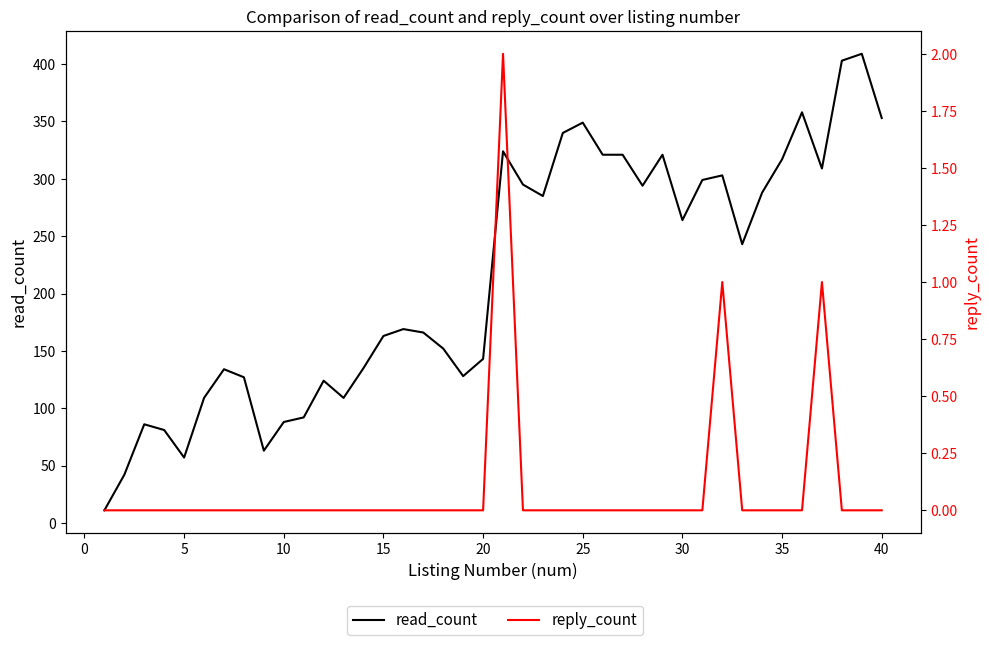

True or false: reply_count and read_count cross at least once.

False